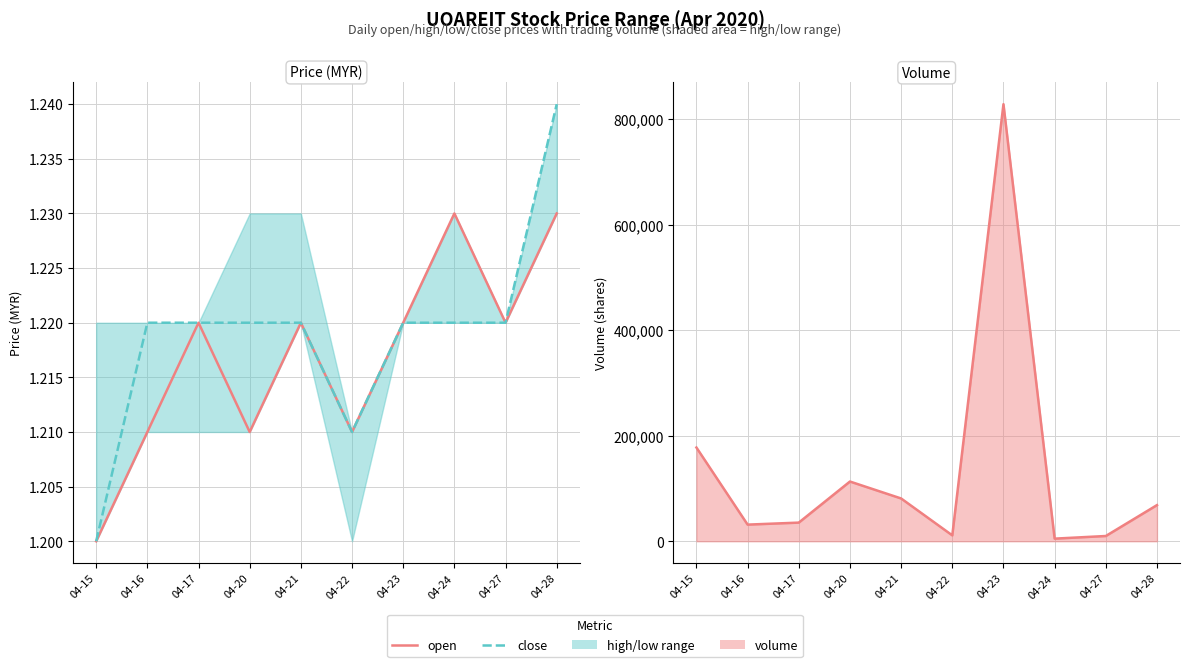

At which label is vol line closest to 417000?

04-15